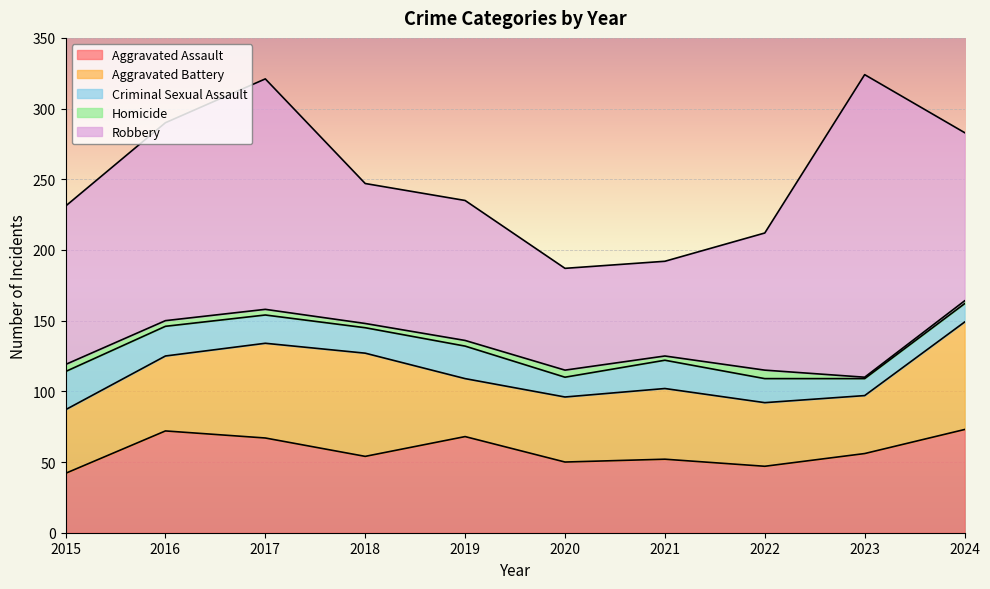

What are all the series names shown in the legend?

Aggravated Assault, Aggravated Battery, Criminal Sexual Assault, Homicide, Robbery